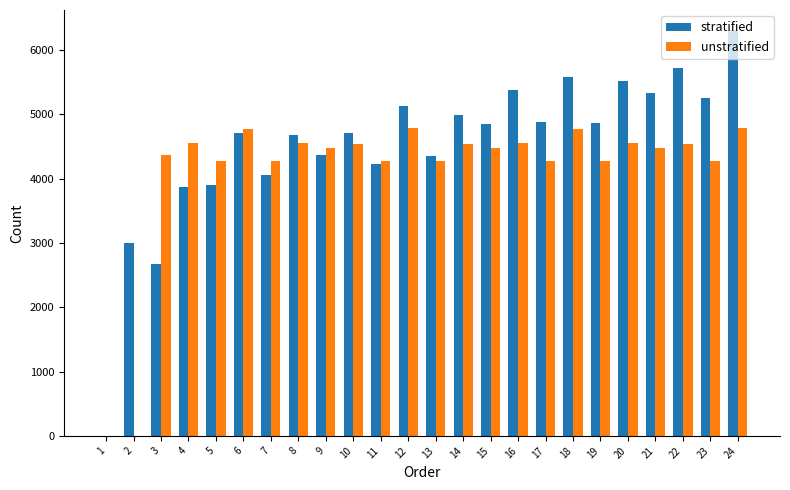

At which label is stratified closest to 3153?

2